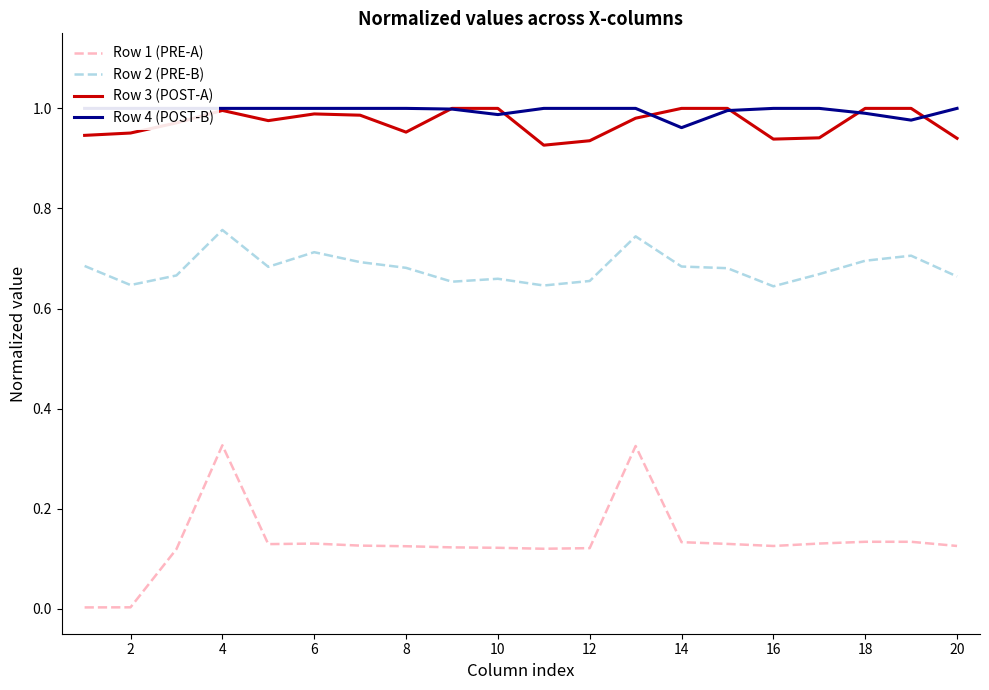

What is the maximum value for Row 1 (PRE-A)?

0.3